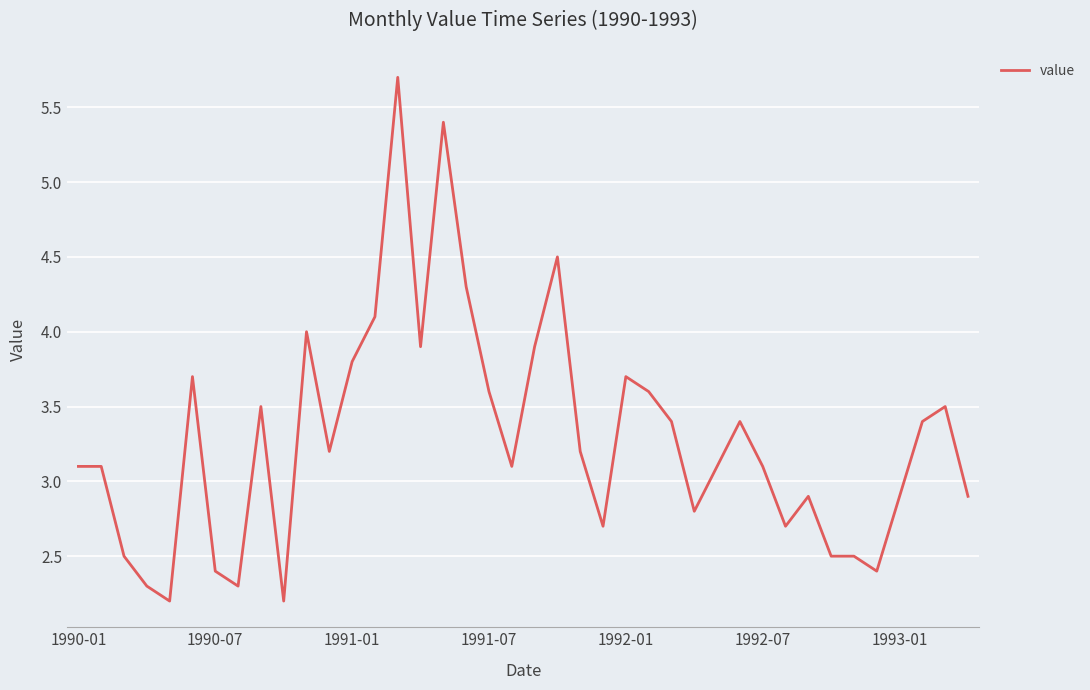

What is the maximum value shown in the chart?

5.7